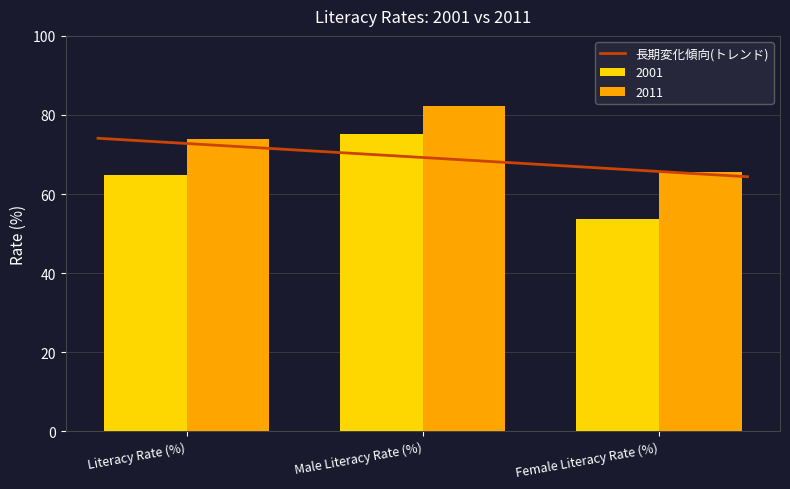

How many categories are shown in the chart?

3